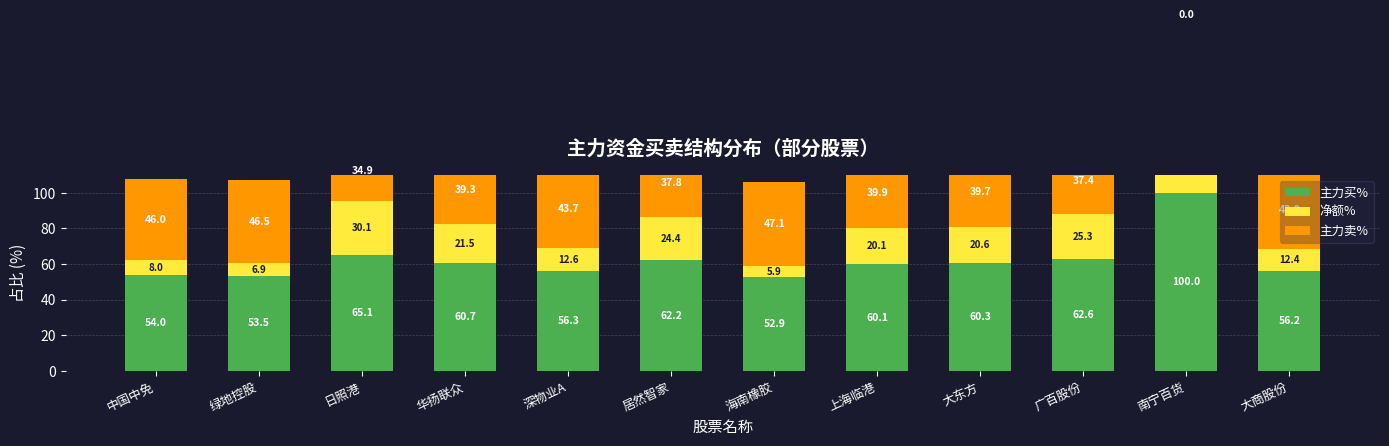

At how many categories does at least one series exceed 95?

1